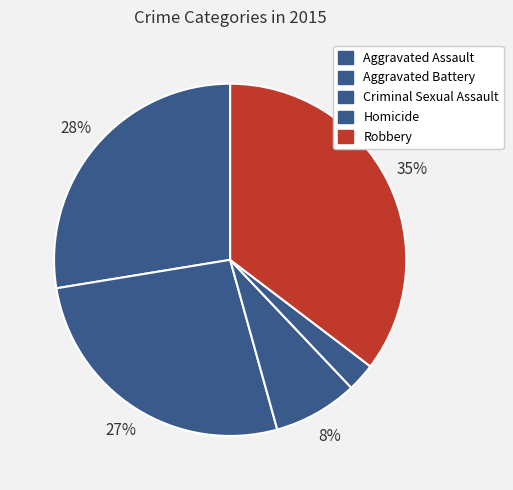

Rank the categories by value from lowest to highest.

Homicide, Criminal Sexual Assault, Aggravated Battery, Aggravated Assault, Robbery